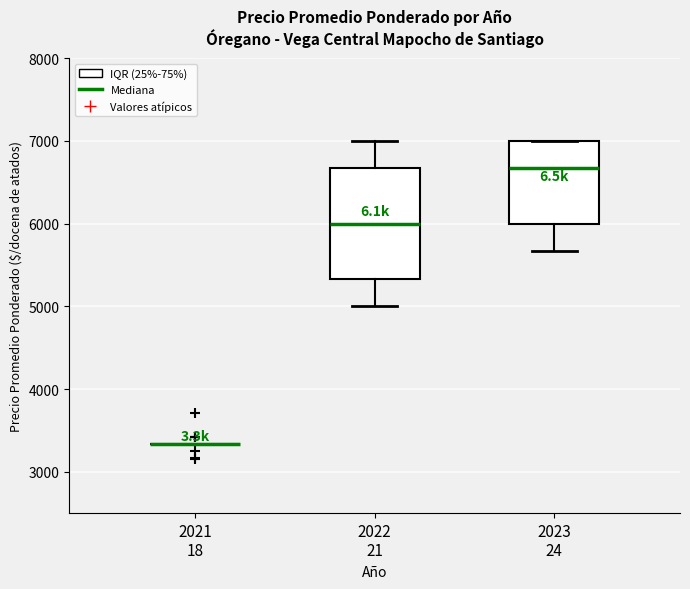

Reading left to right, transcribe this box plot: for each box, give where its median line is, the range the box spans, and where its two whiskers end, as read against the y-axis. The values are not printed on the chart, so give them approximately, as read against the axis.

2021 18: box collapsed to a line at 3300, whiskers 3300 to 3300
2022 21: median 6000, box 5300 to 6700, whiskers 5000 to 7000
2023 24: median 6700, box 6000 to 7000, whiskers 5700 to 7000